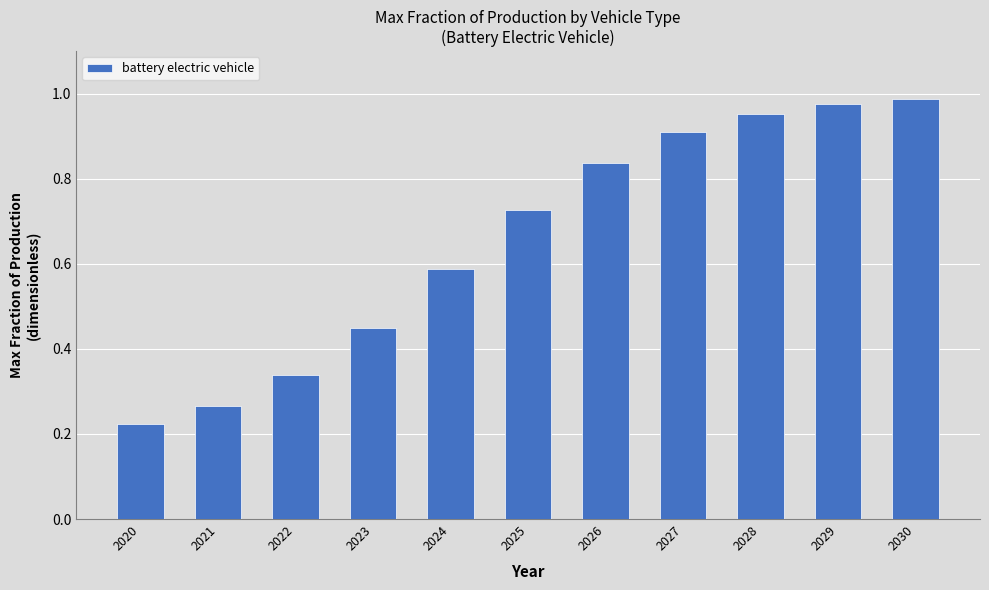

How many categories are shown in the chart?

11